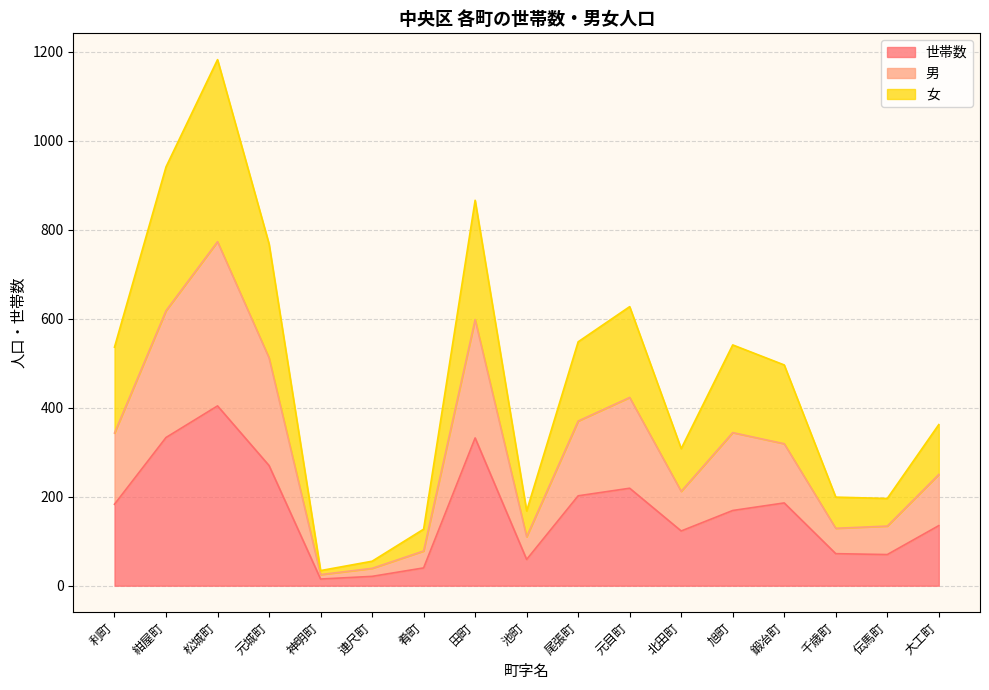

What is the maximum value for 世帯数?

404